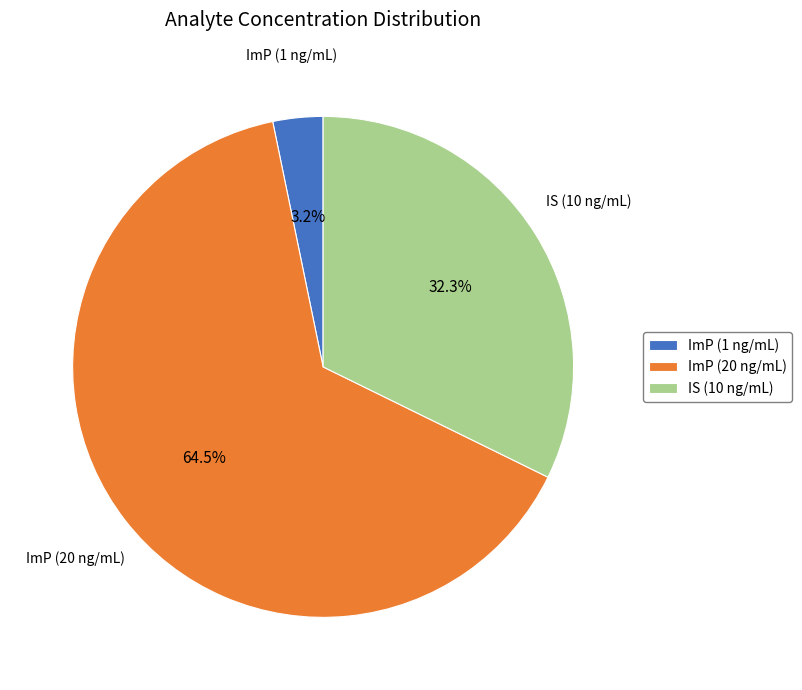

Approximately how many times larger is the value at ImP (20 ng/mL) compared to IS (10 ng/mL)?

2.0